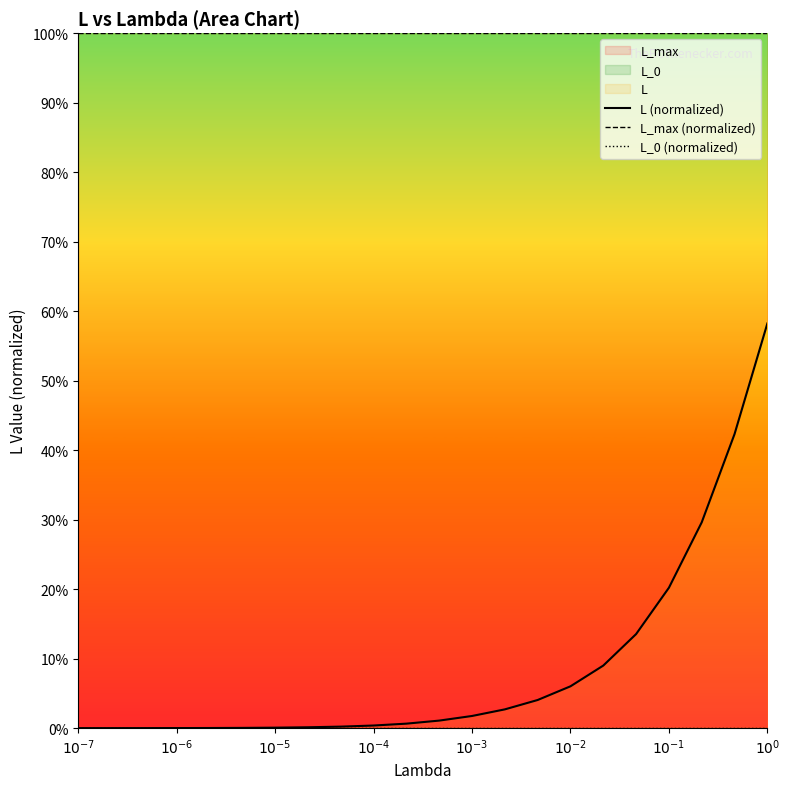

The value of L_max (normalized) at $10^{-3}$ is 148.0. True or false?

False